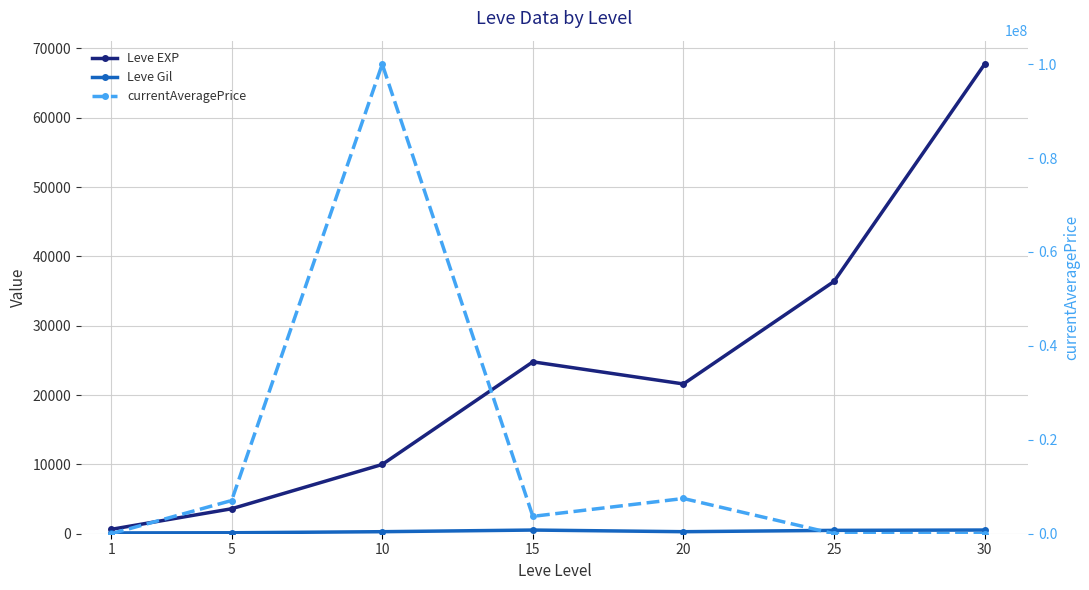

What is the difference between the second highest and second lowest values in the Leve Gil series?

390.0